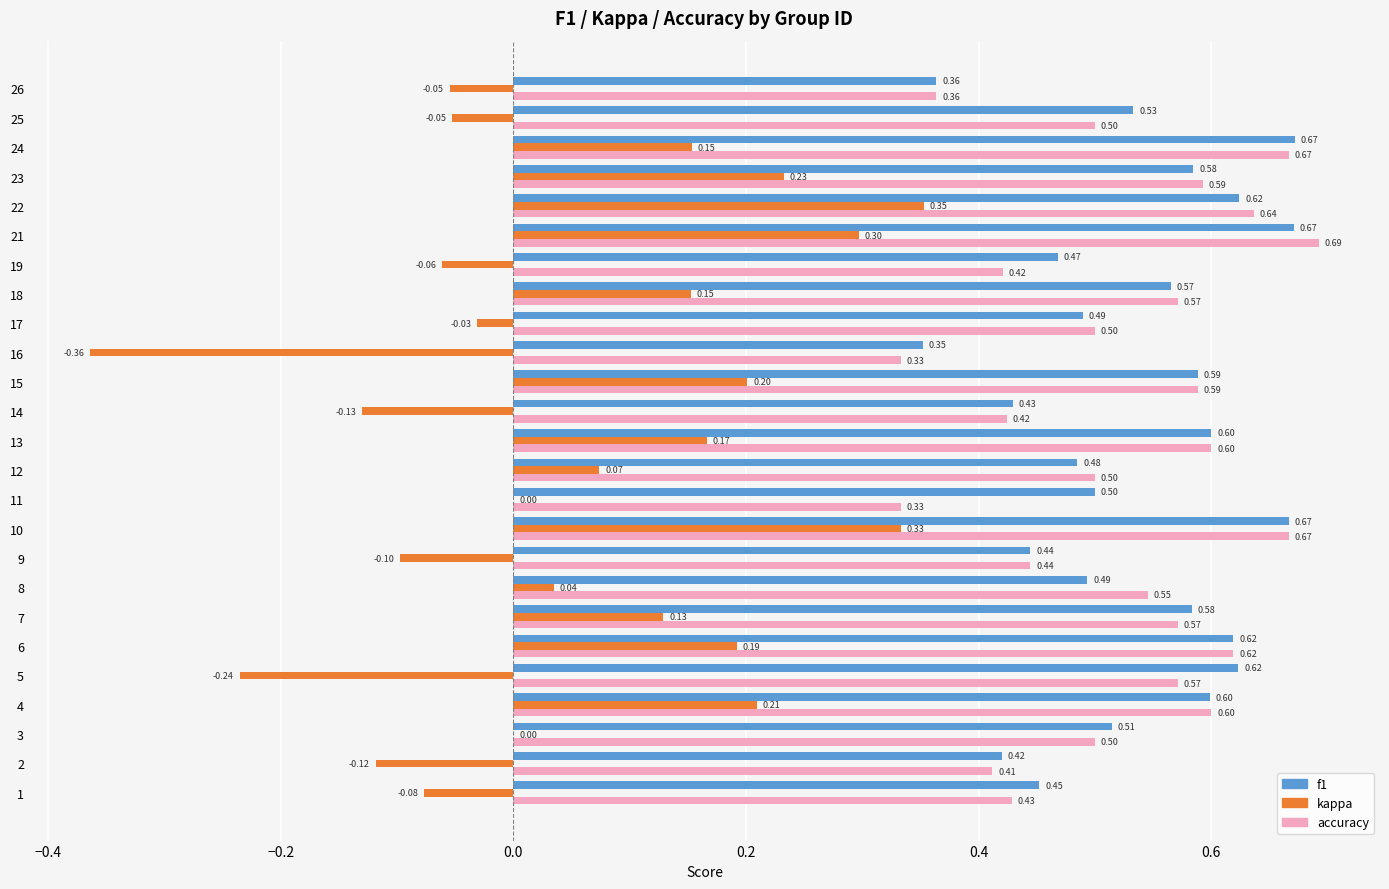

Which series has the largest total across all categories?

f1